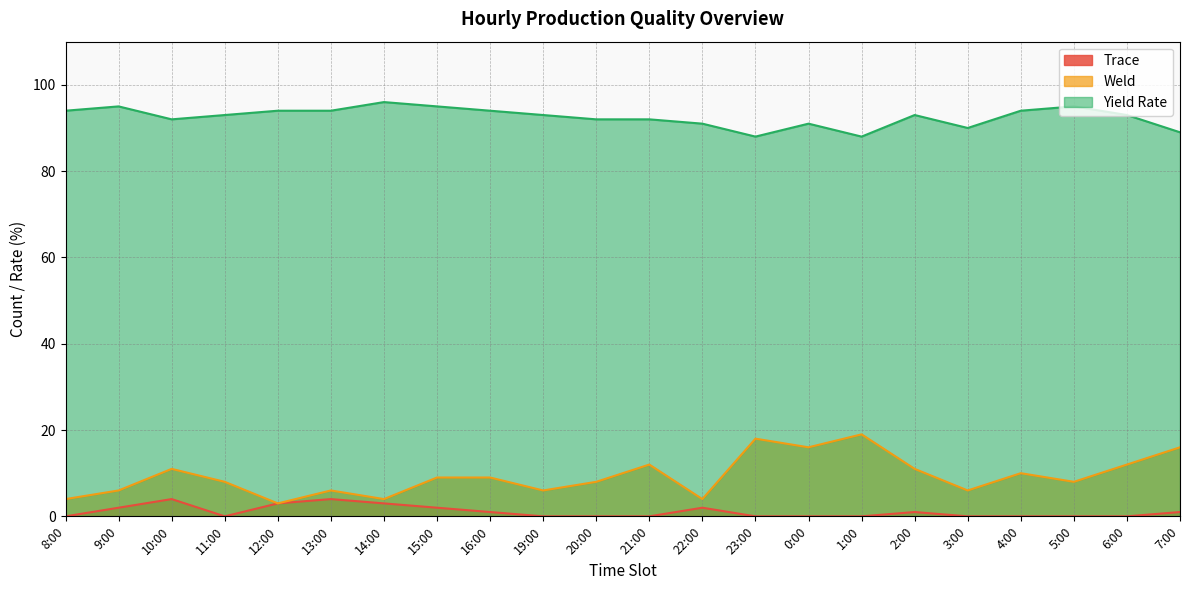

True or false: Yield Rate and Weld intersect in this chart.

False